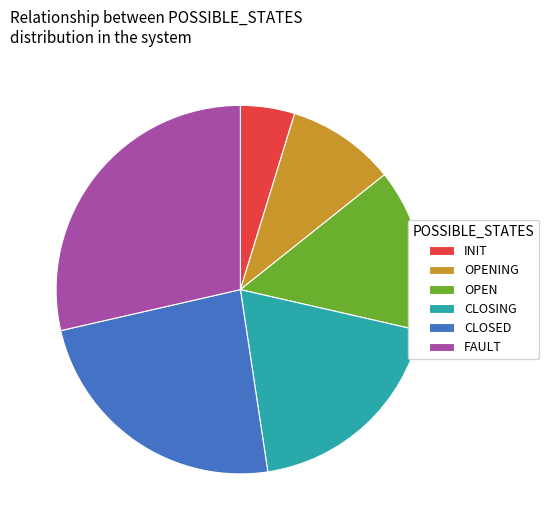

Count the number of slices in the pie.

6